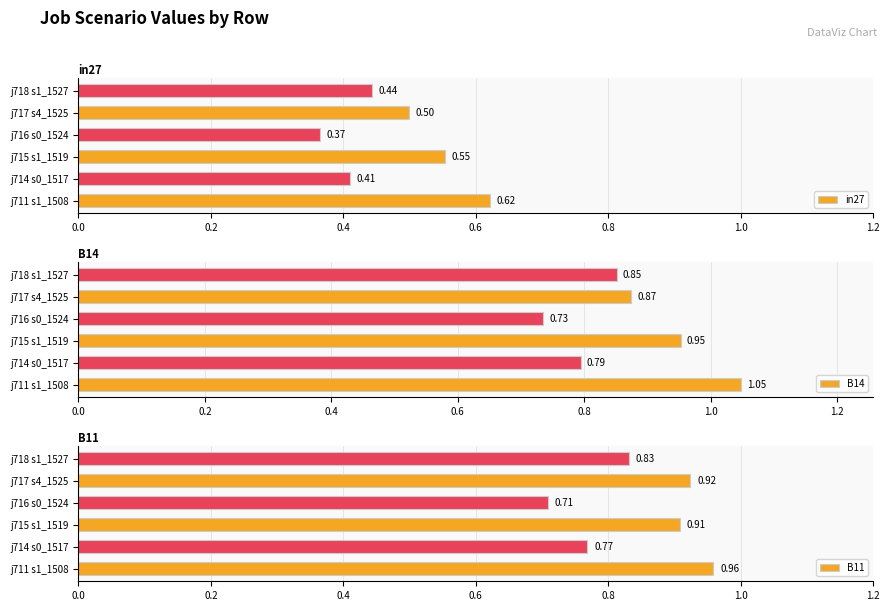

List the labels in order of in27 value, smallest first.

j716 s0_1524, j714 s0_1517, j718 s1_1527, j717 s4_1525, j715 s1_1519, j711 s1_1508